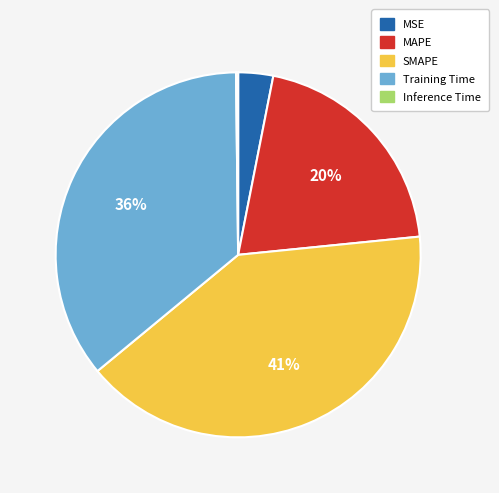

True or false: MAPE accounts for 20% of the total.

True